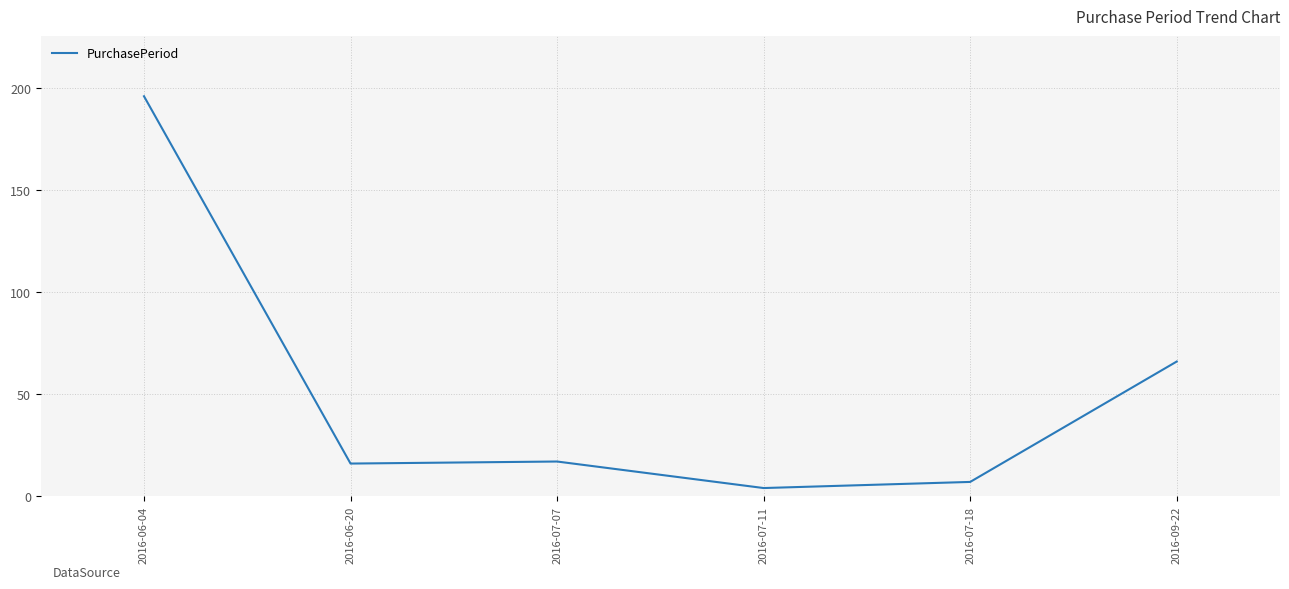

Reading left to right, list all the values displayed in this chart.

196	16	17	4	7	66